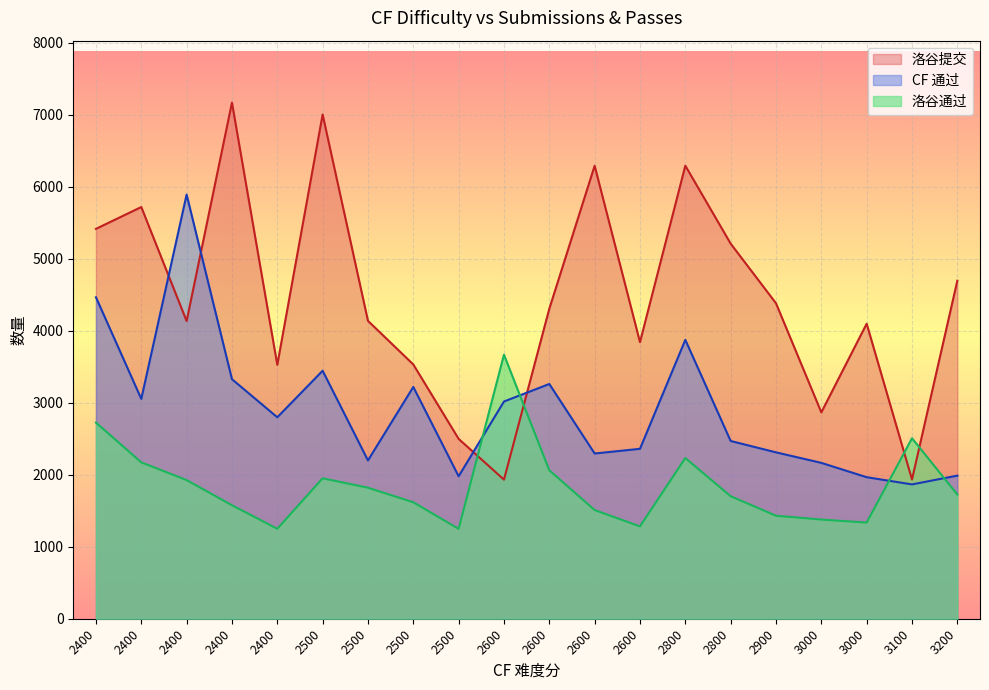

List the series in order of their overall mean, lowest first.

洛谷通过, CF 通过, 洛谷提交